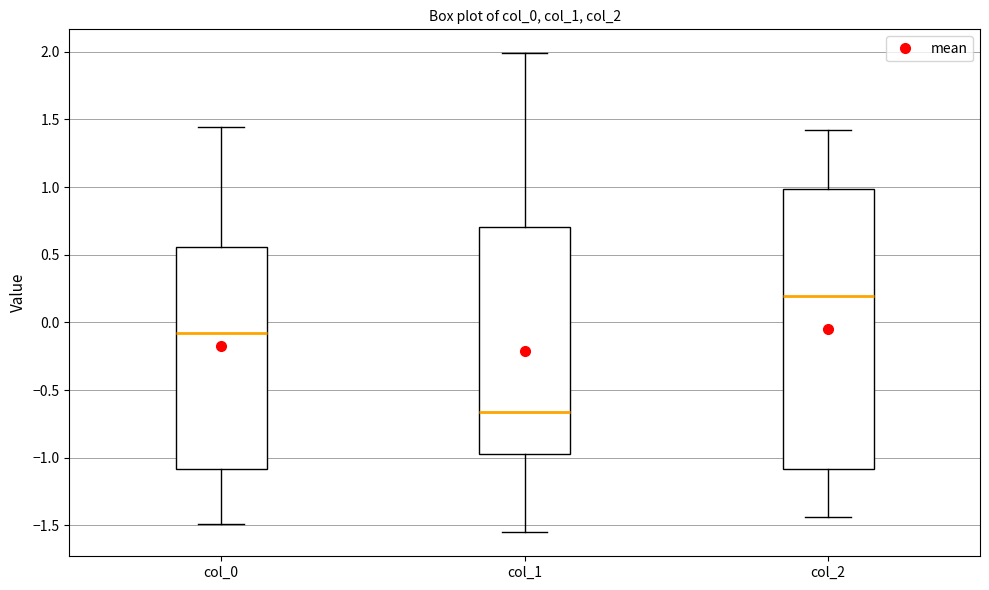

Where does the upper whisker of the box for col_0 end on the y-axis? The values are not printed on the chart, so give them approximately, as read against the axis.

1.45